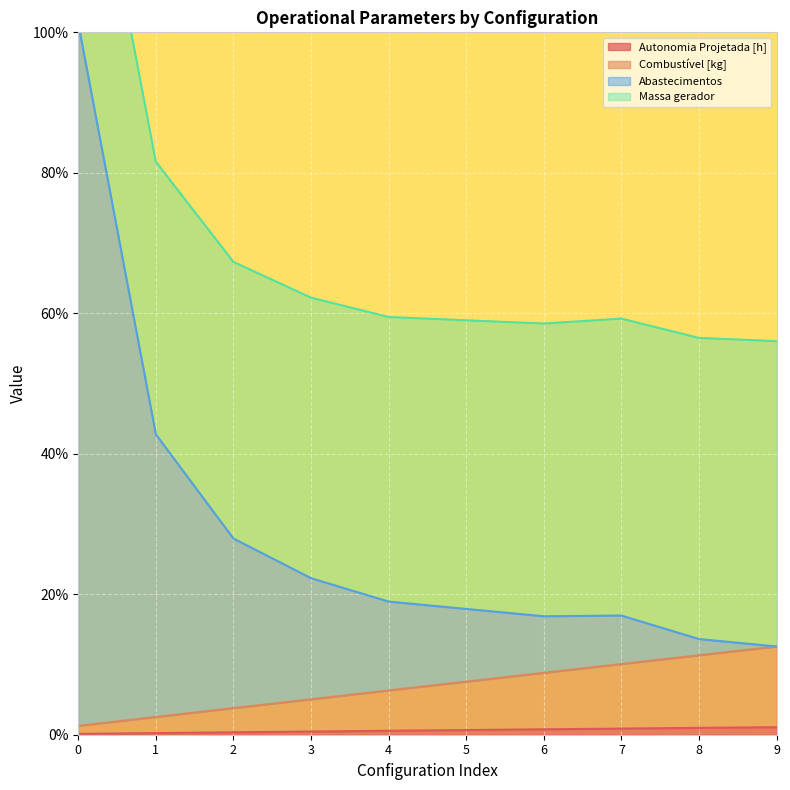

The value of Autonomia Projetada [h] at 3 is 0.1. True or false?

False